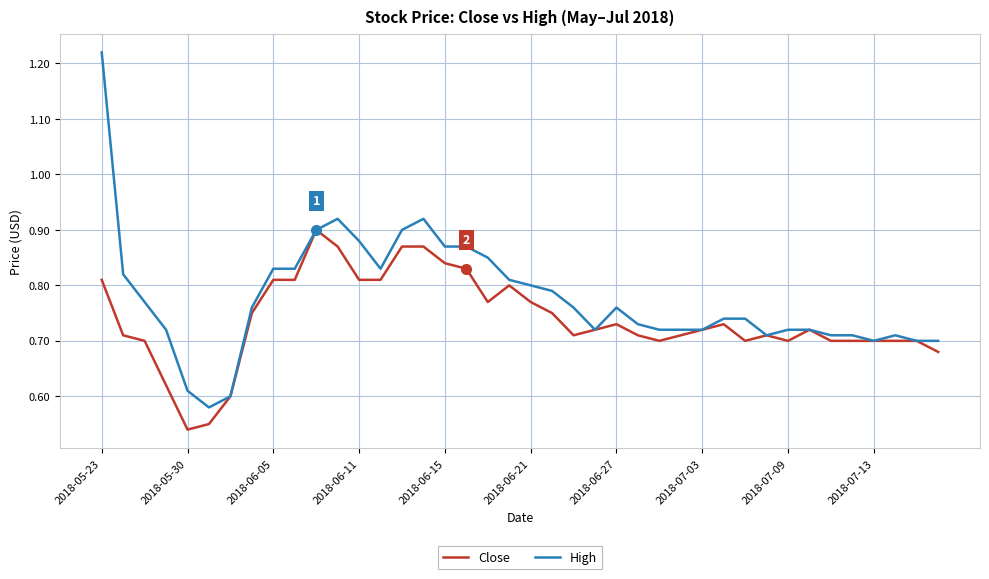

Which series has the largest range (max minus min)?

High